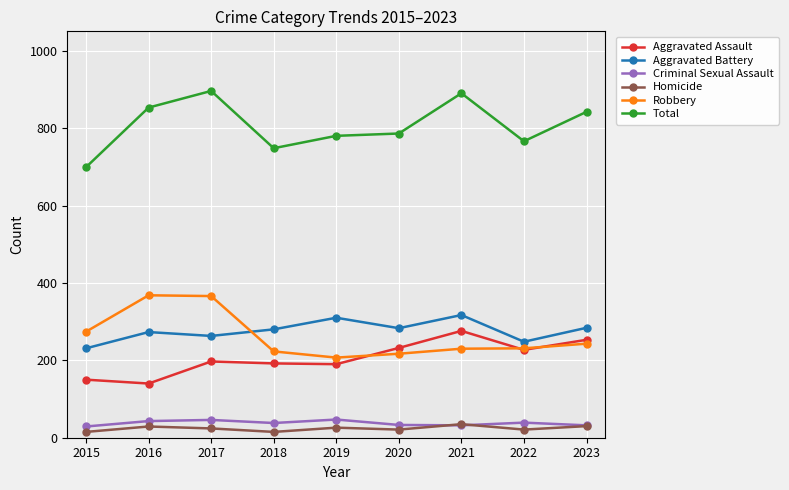

At which label is Total closest to 797?

2020